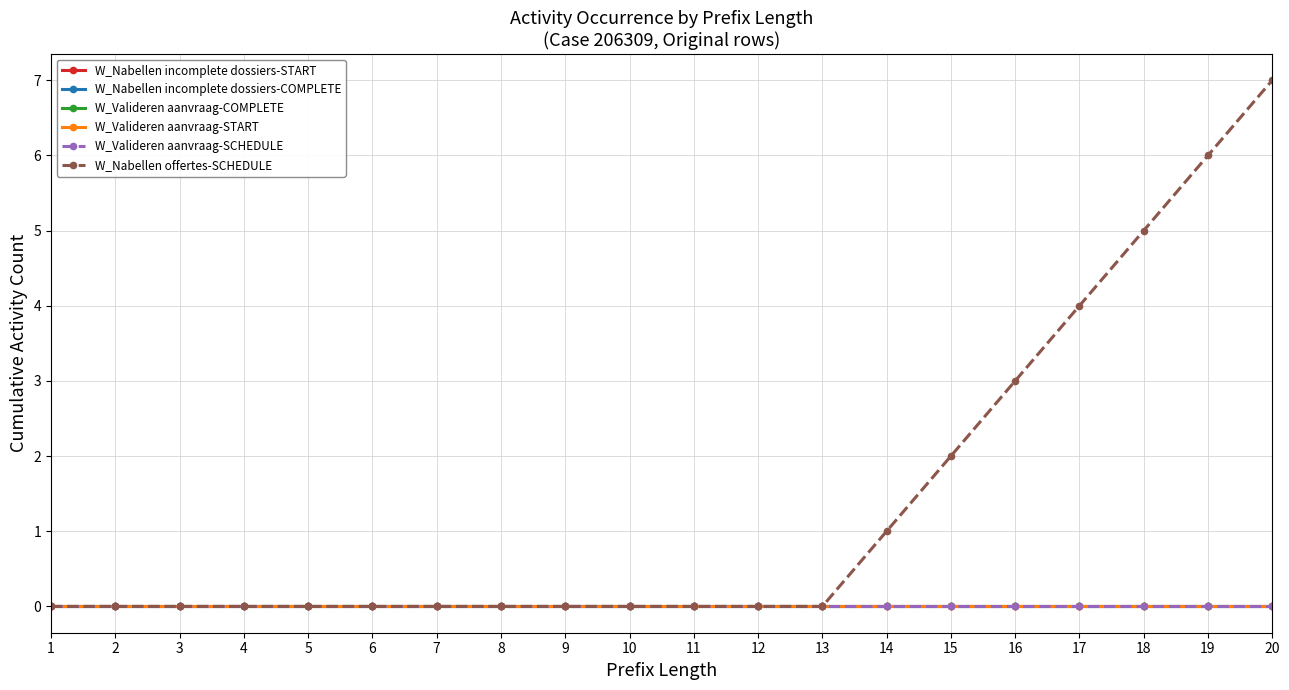

Does the chart have visible grid lines?

Yes